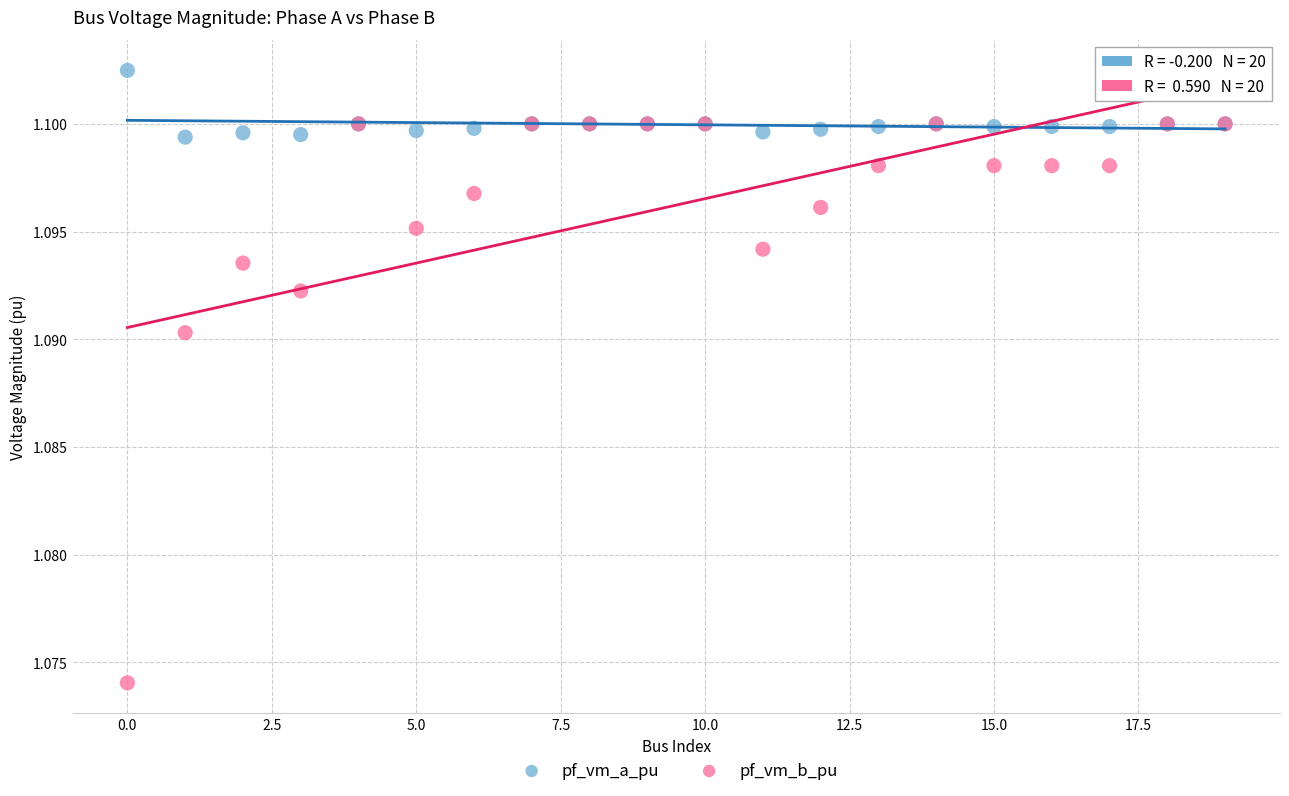

What are all the series names shown in the legend?

pf_vm_a_pu, pf_vm_b_pu